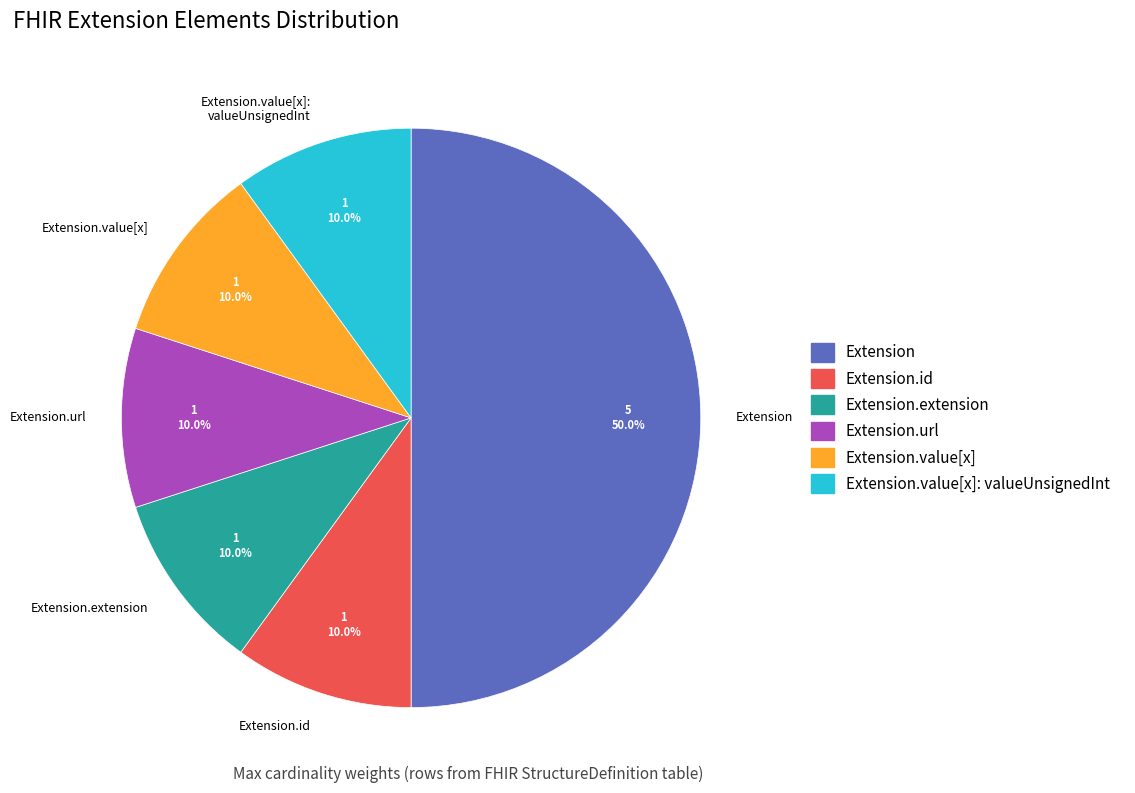

How many segments does this pie chart have?

6